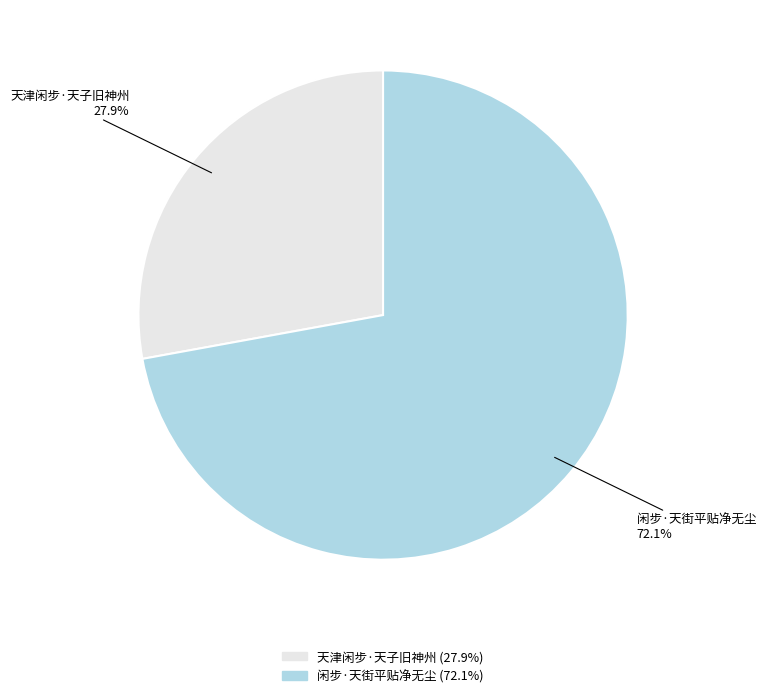

To the nearest percent, what is the combined percentage of 天津闲步·天子旧神州 and 闲步·天街平贴净无尘?

100%